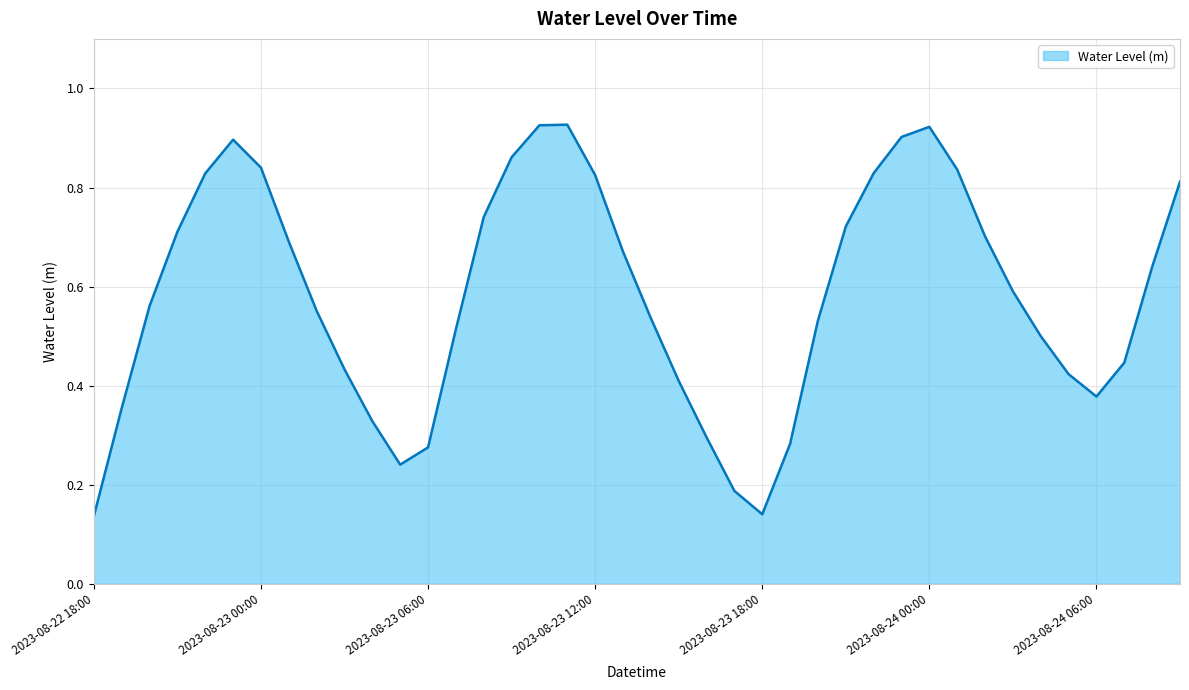

Rank the categories by value from highest to lowest.

2023-08-23 11:00, 2023-08-23 10:00, 2023-08-24 00:00, 2023-08-23 23:00, 2023-08-22 23:00, 2023-08-23 09:00, 2023-08-23 00:00, 2023-08-24 01:00, 2023-08-23 22:00, 2023-08-22 22:00, 2023-08-23 12:00, 2023-08-24 09:00, 2023-08-23 08:00, 2023-08-23 21:00, 2023-08-22 21:00, 2023-08-24 02:00, 2023-08-23 01:00, 2023-08-23 13:00, 2023-08-24 08:00, 2023-08-24 03:00, 2023-08-22 20:00, 2023-08-23 02:00, 2023-08-23 14:00, 2023-08-23 20:00, 2023-08-23 07:00, 2023-08-24 04:00, 2023-08-24 07:00, 2023-08-23 03:00, 2023-08-24 05:00, 2023-08-23 15:00, 2023-08-24 06:00, 2023-08-22 19:00, 2023-08-23 04:00, 2023-08-23 16:00, 2023-08-23 19:00, 2023-08-23 06:00, 2023-08-23 05:00, 2023-08-23 17:00, 2023-08-23 18:00, 2023-08-22 18:00